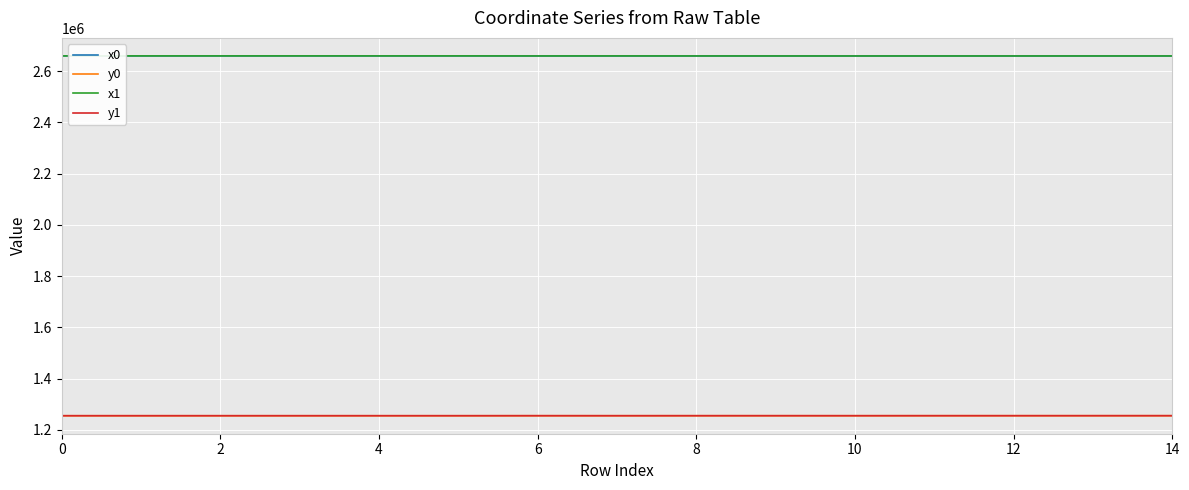

True or false: y0 and x0 cross at least once.

False